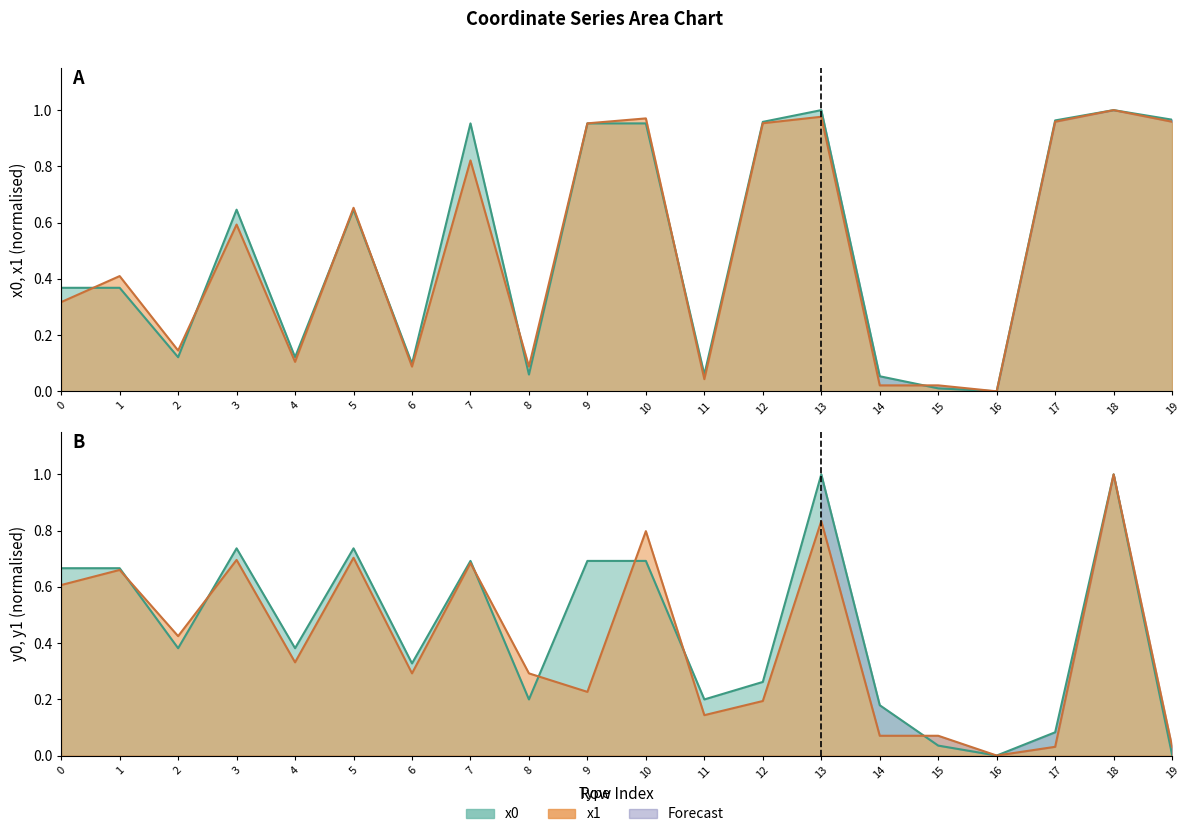

What is the sum of all y1 values?

8.1